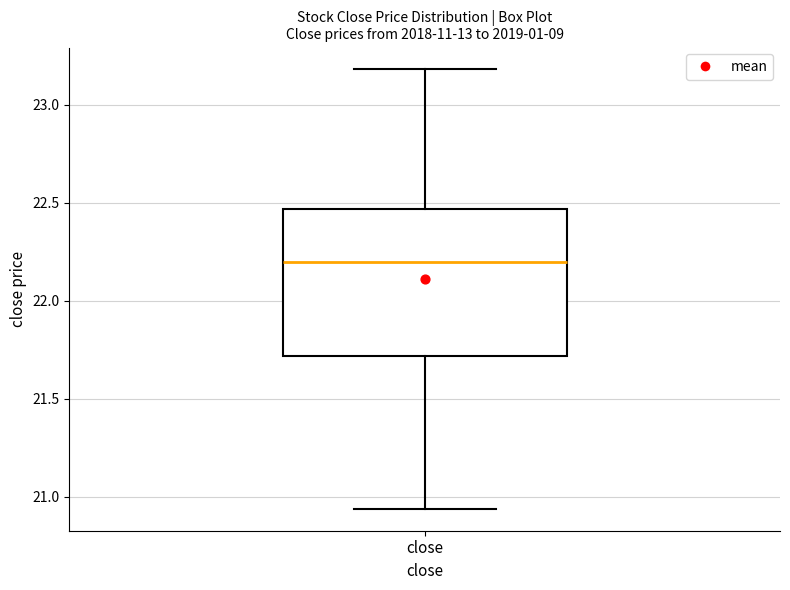

Where does the upper whisker of the box for close end on the y-axis? The values are not printed on the chart, so give them approximately, as read against the axis.

23.20